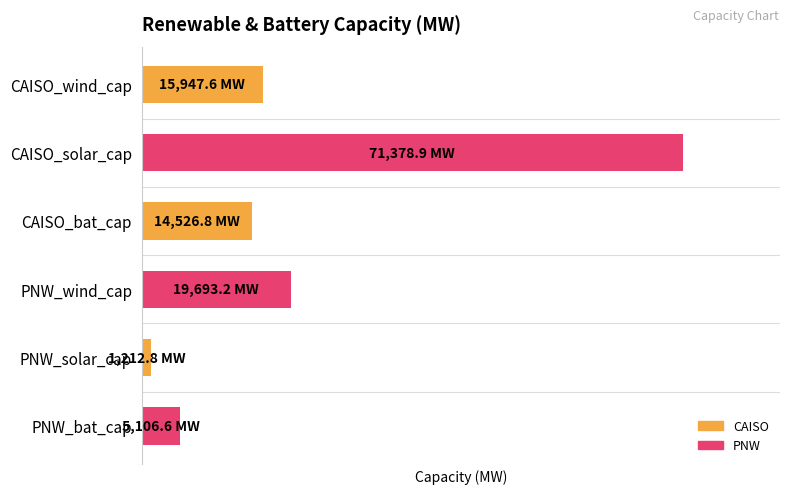

Does the chart contain any negative values?

No